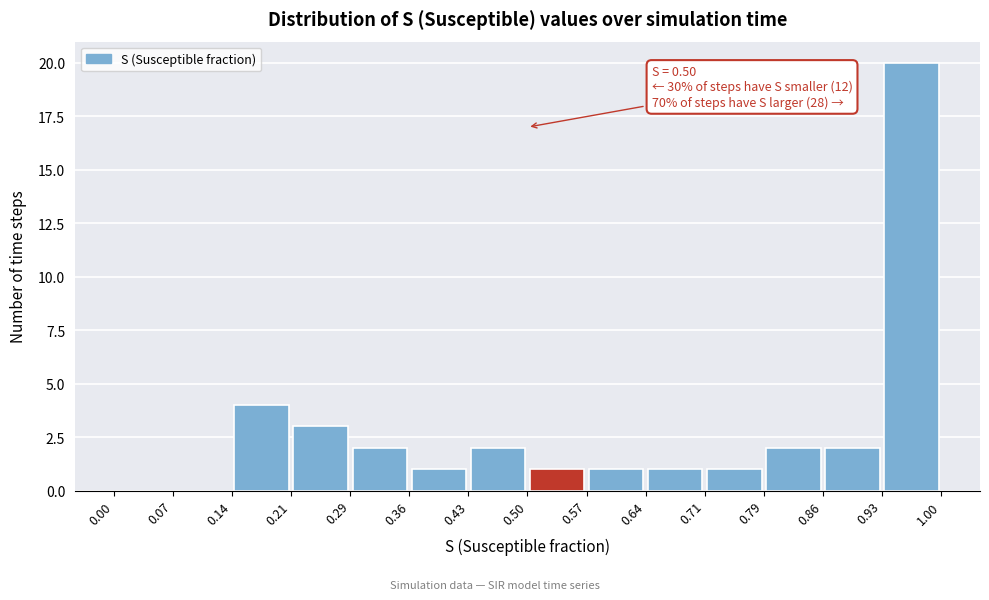

Over which range of the x-axis is the bar tallest?

0.93 to 1.00